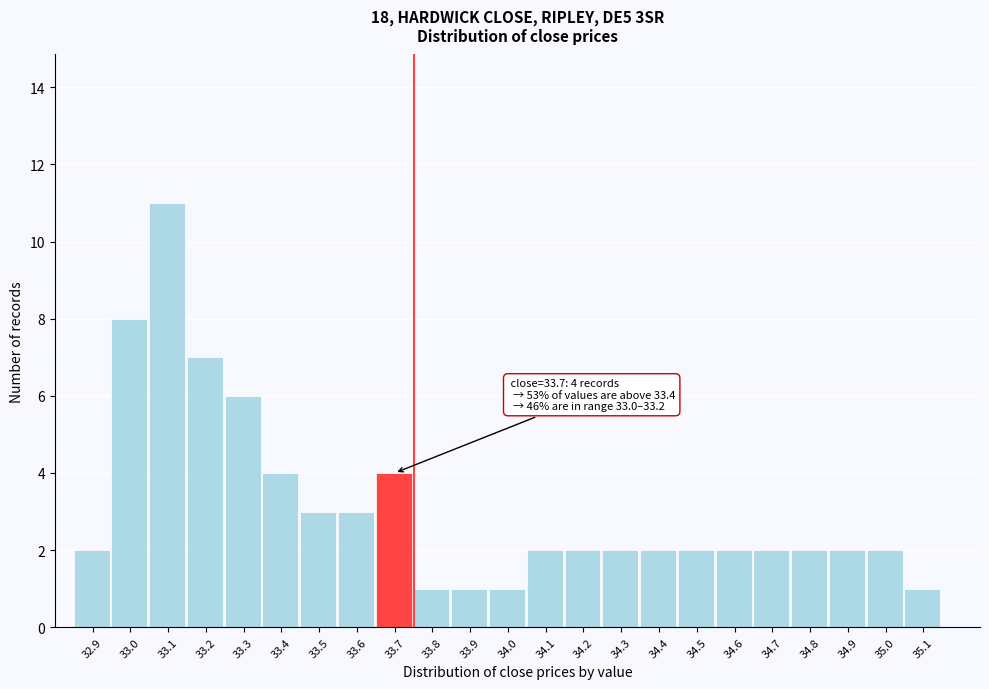

Over which range of the x-axis is the bar tallest?

33.05 to 33.15